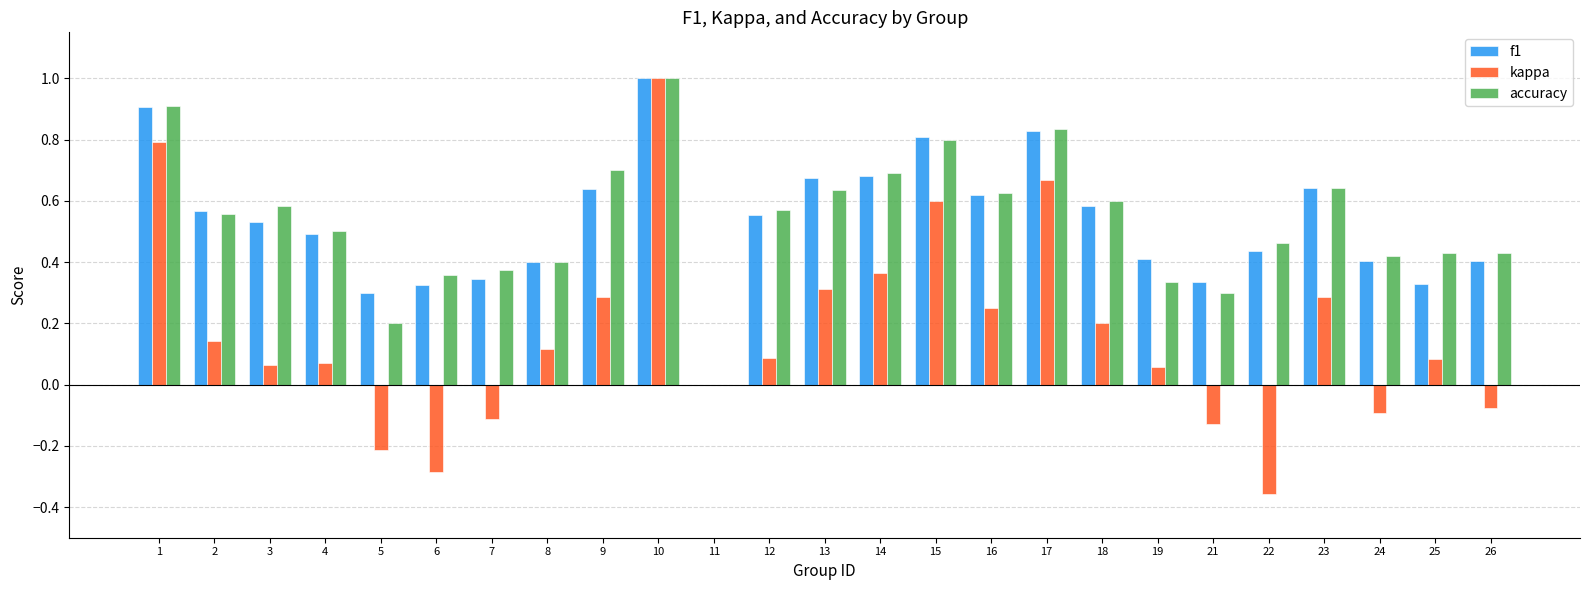

Is it true that accuracy equals 0.3 at 5?

False